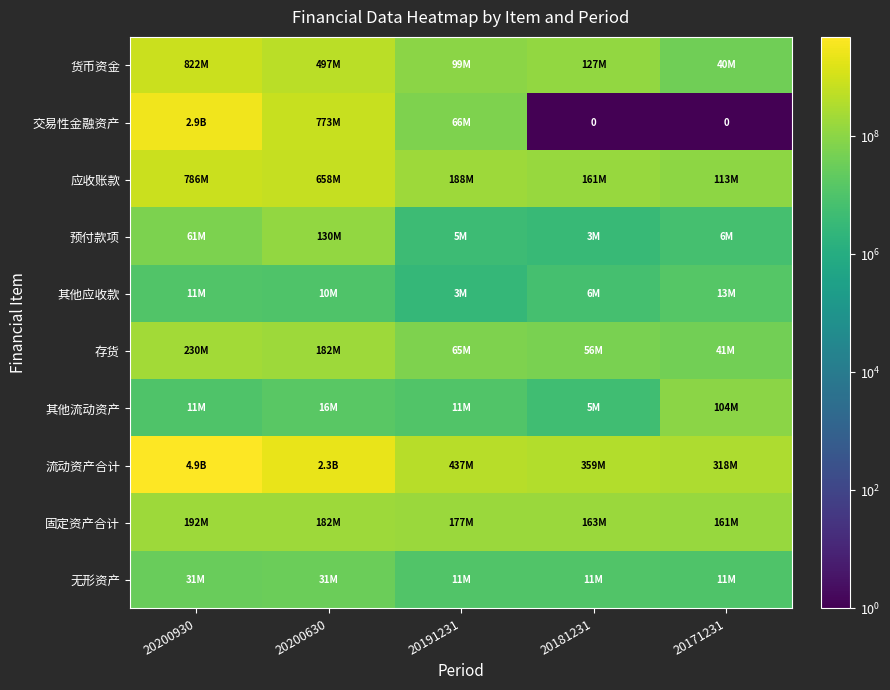

How many categories are shown in the chart?

5